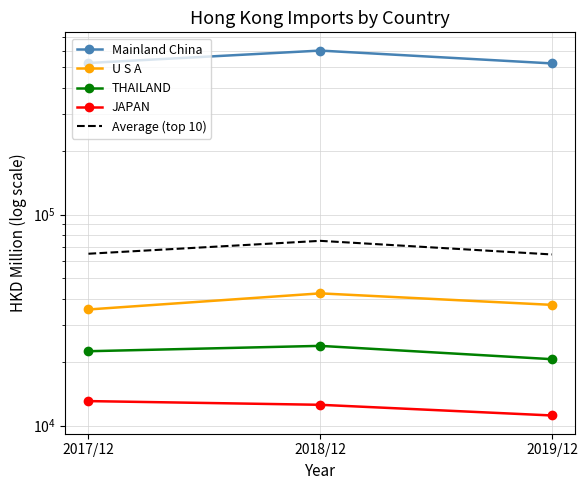

What is the approximate value of THAILAND at 2017/12?

22511.3